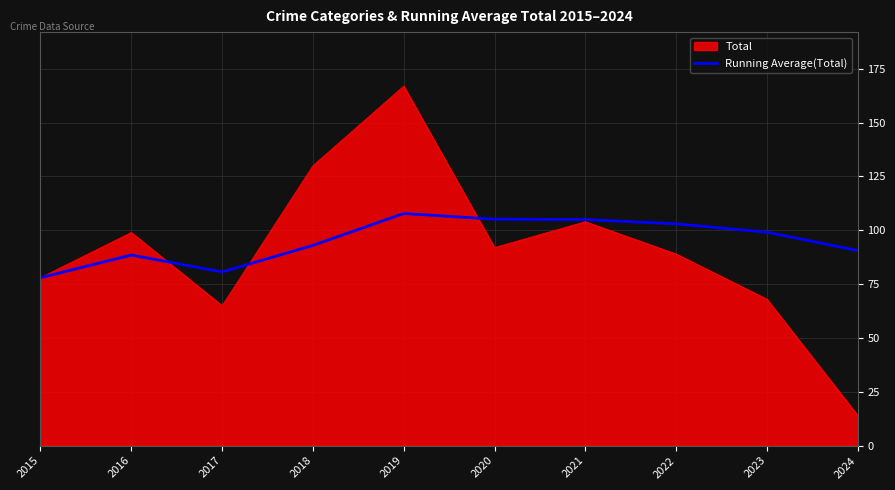

At 2016, list the series in order from largest to smallest.

Total, Running Average(Total)